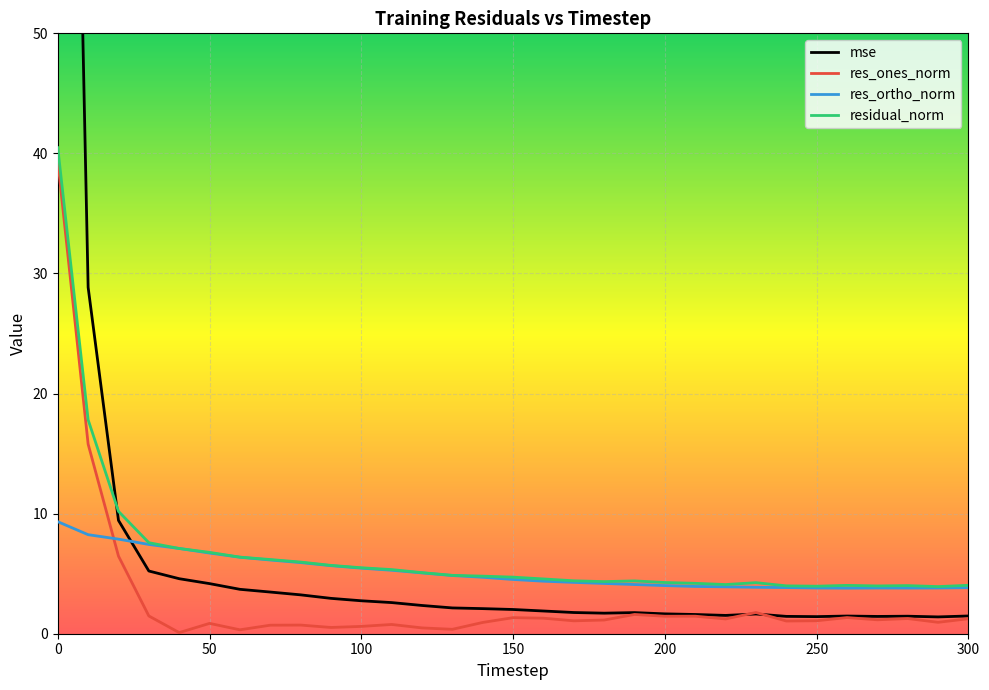

The value of res_ortho_norm at 0 is 9.3. True or false?

True